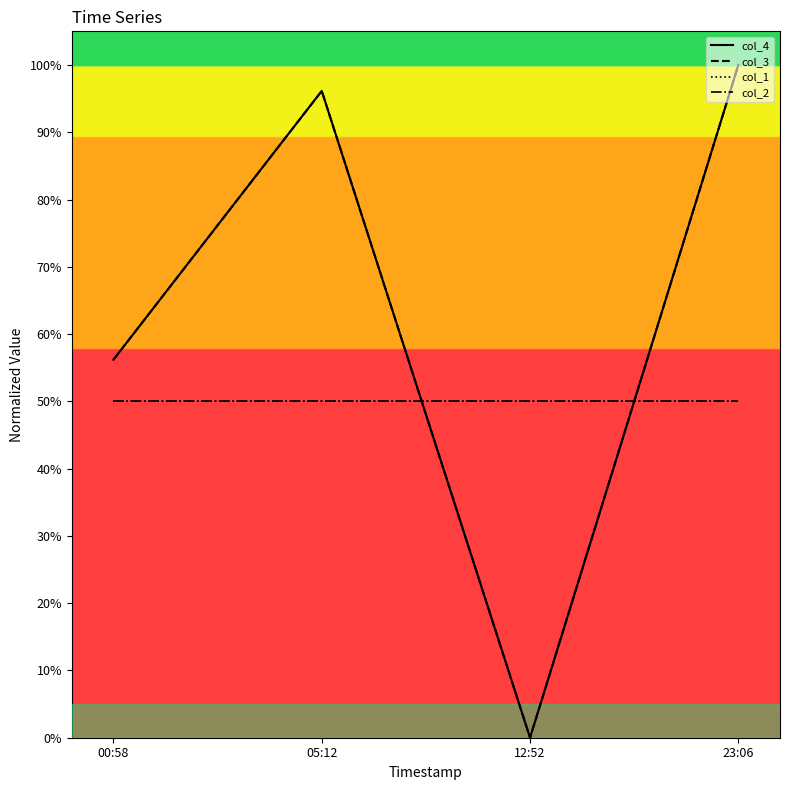

Is the value of col_1 at 23:06 greater than the value of col_3 at 23:06?

No